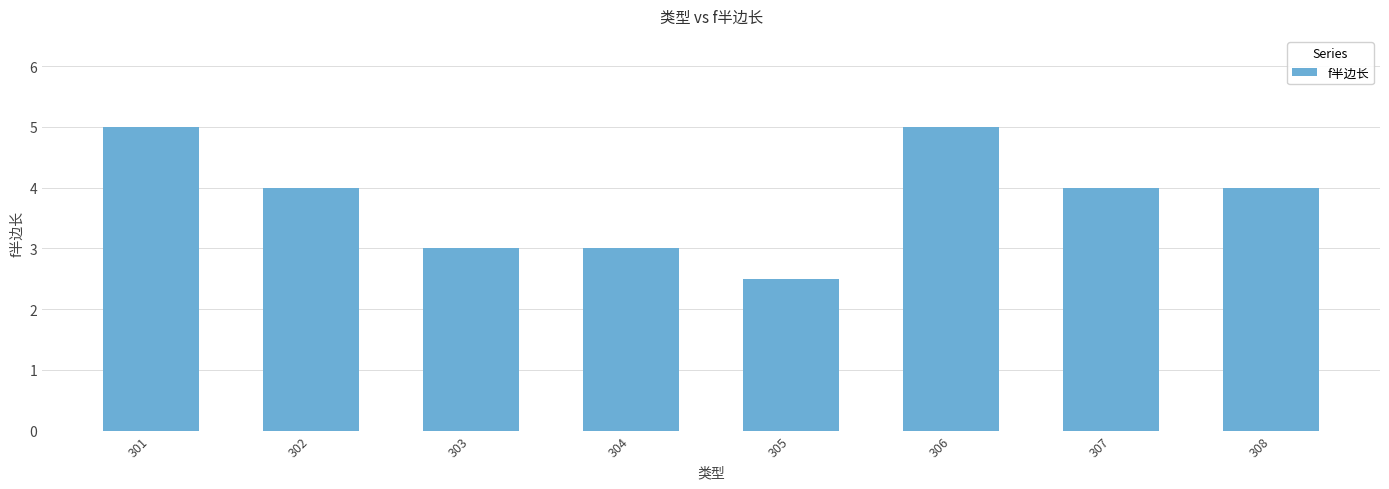

Read the value at 304.

3.0